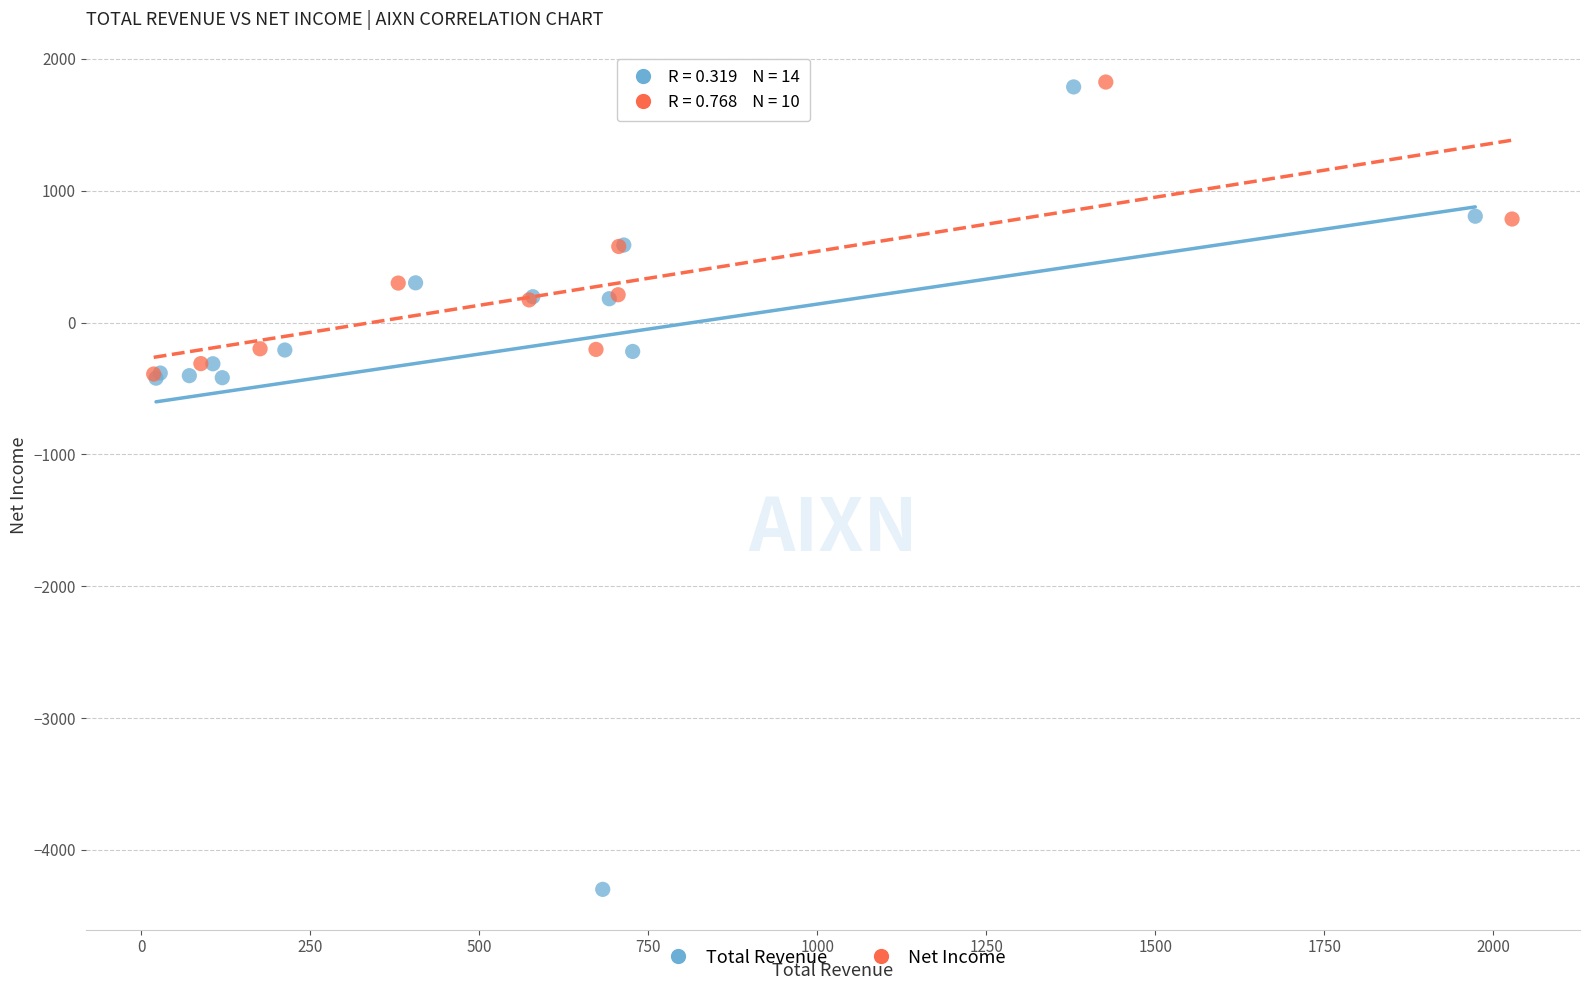

Which series reaches the minimum Y coordinate?

Total Revenue